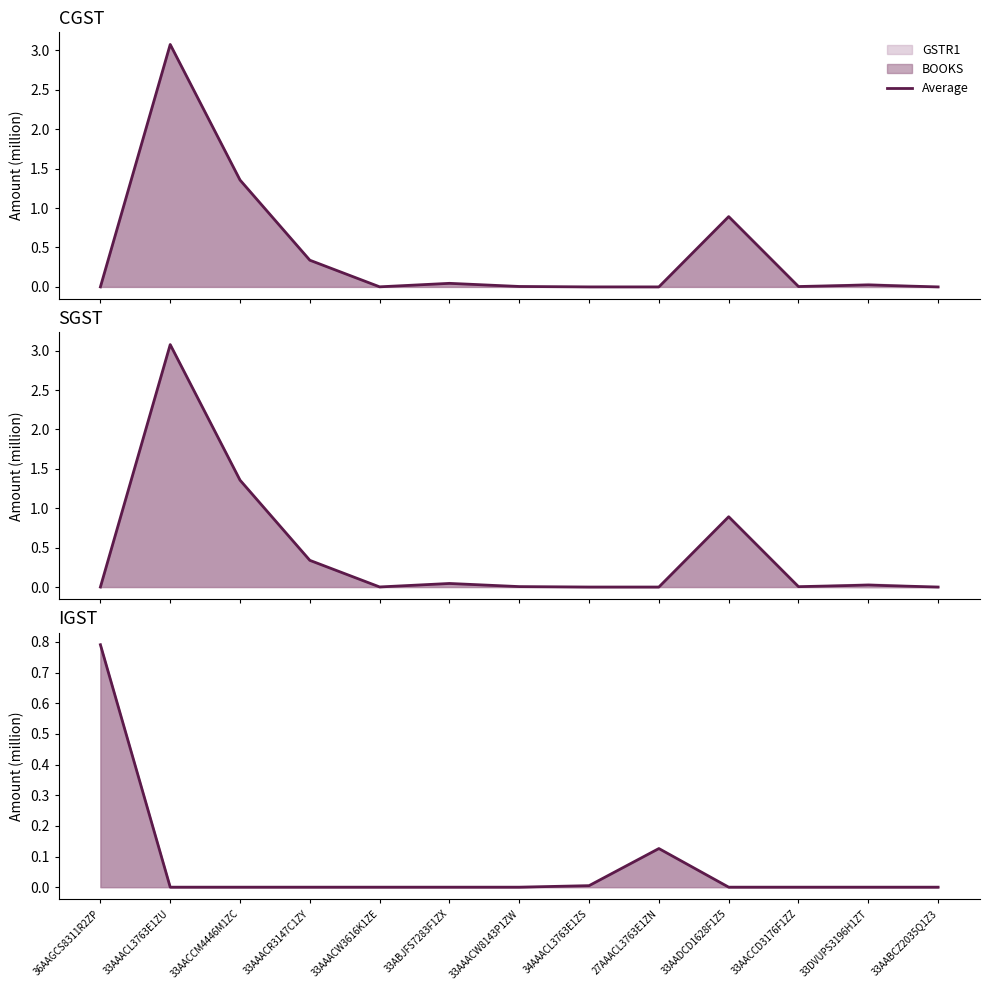

List the labels in order of value, largest first.

36AAGCS8311R2ZP, 27AAACL3763E1ZN, 34AAACL3763E1ZS, 33AAACL3763E1ZU, 33AACCM4446M1ZC, 33AAACR3147C1ZY, 33AAACW3616K1ZE, 33ABJFS7283F1ZX, 33AAACW8143P1ZW, 33AADCD1628F1Z5, 33AACCD3176F1ZZ, 33DVUPS3196H1ZT, 33AABCZ2035Q1Z3